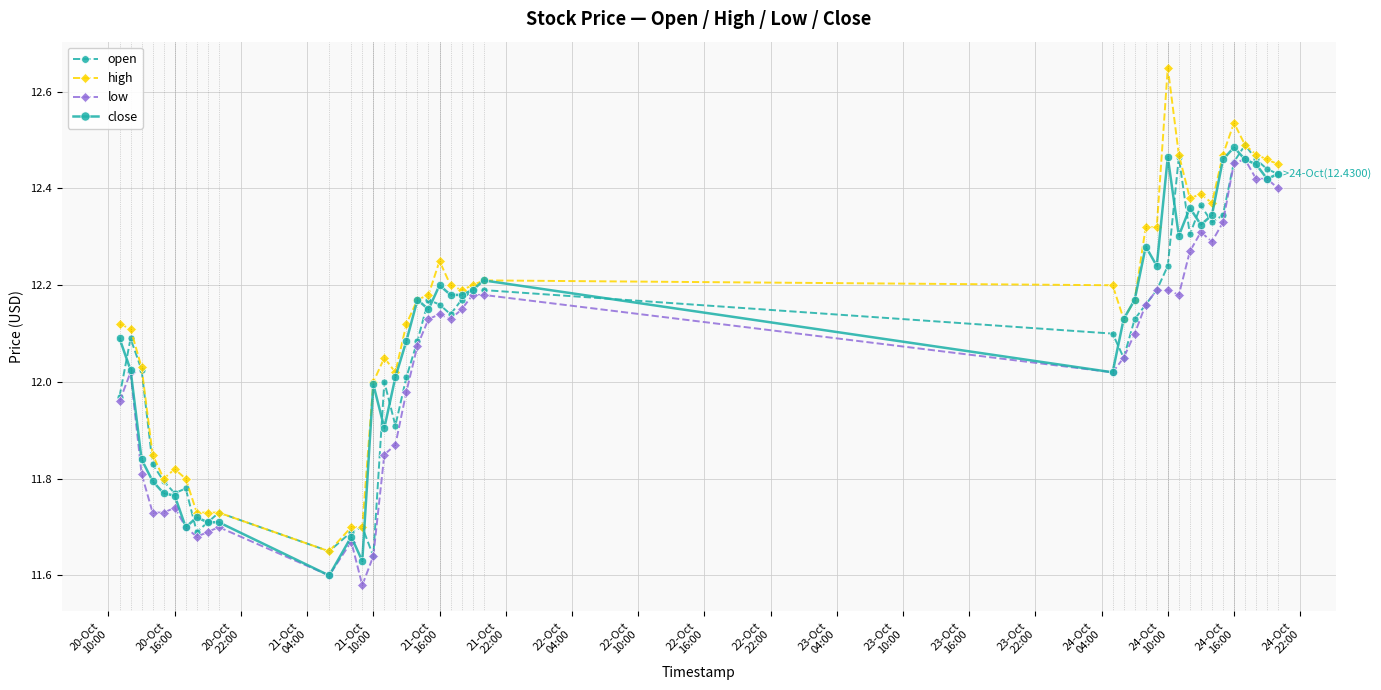

Which series has the largest range (max minus min)?

high